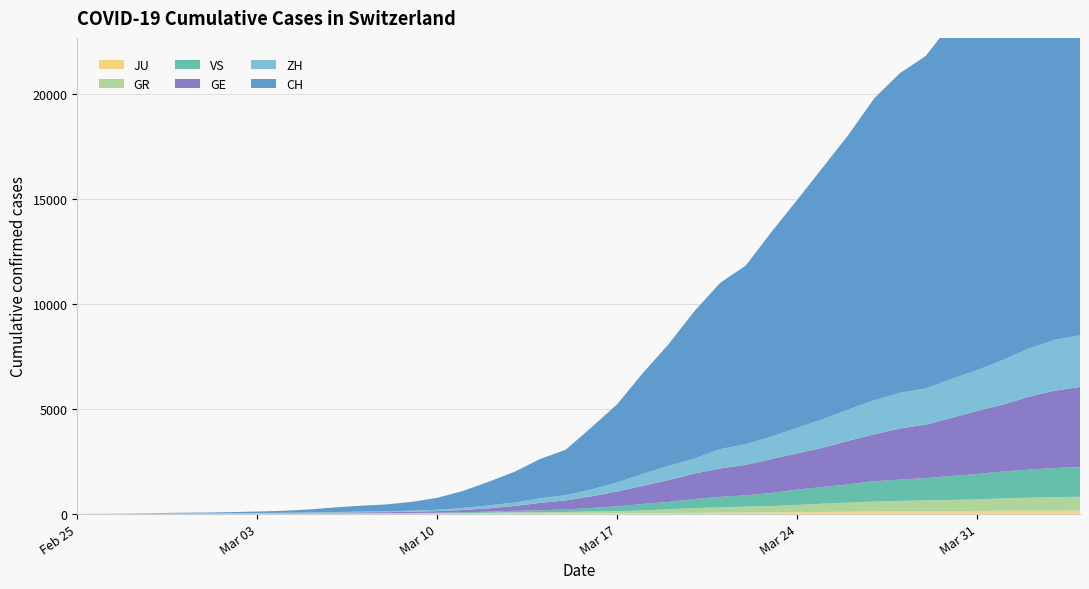

Reading left to right, extract all data points from this chart.

JU: 0	0	1	1	1	1	1	2	2	4	4	5	5	7	7	7	12	17	18	19	25	29	32	36	44	54	61	69	82	92	100	114	119	127	128	140	145	149	149	154
GR: 0	2	2	6	6	6	9	9	12	14	16	17	18	18	22	31	43	53	56	71	84	101	128	182	226	258	284	300	343	393	433	474	495	519	535	547	592	622	649	657
VS: 0	0	0	1	1	2	3	3	4	5	6	7	12	17	22	30	53	76	98	115	172	225	312	349	436	498	535	628	728	793	874	968	1017	1055	1144	1211	1282	1334	1385	1418
GE: 0	1	1	5	9	10	11	14	16	20	30	43	45	60	80	114	155	227	351	435	556	710	863	1041	1212	1350	1453	1611	1729	1870	2073	2231	2436	2547	2761	3003	3180	3469	3678	3816
ZH: 0	0	2	2	6	7	10	13	15	23	29	34	40	49	62	101	140	163	218	250	326	429	568	679	711	922	981	1070	1216	1362	1494	1621	1695	1727	1853	1941	2130	2294	2422	2455
CH: 0	4	8	20	30	36	50	69	97	142	219	280	327	419	570	807	1125	1463	1870	2165	2959	3727	4807	5794	7022	7915	8509	9749	10853	11994	13085	14388	15229	15831	16951	17876	18940	20034	21011	21587